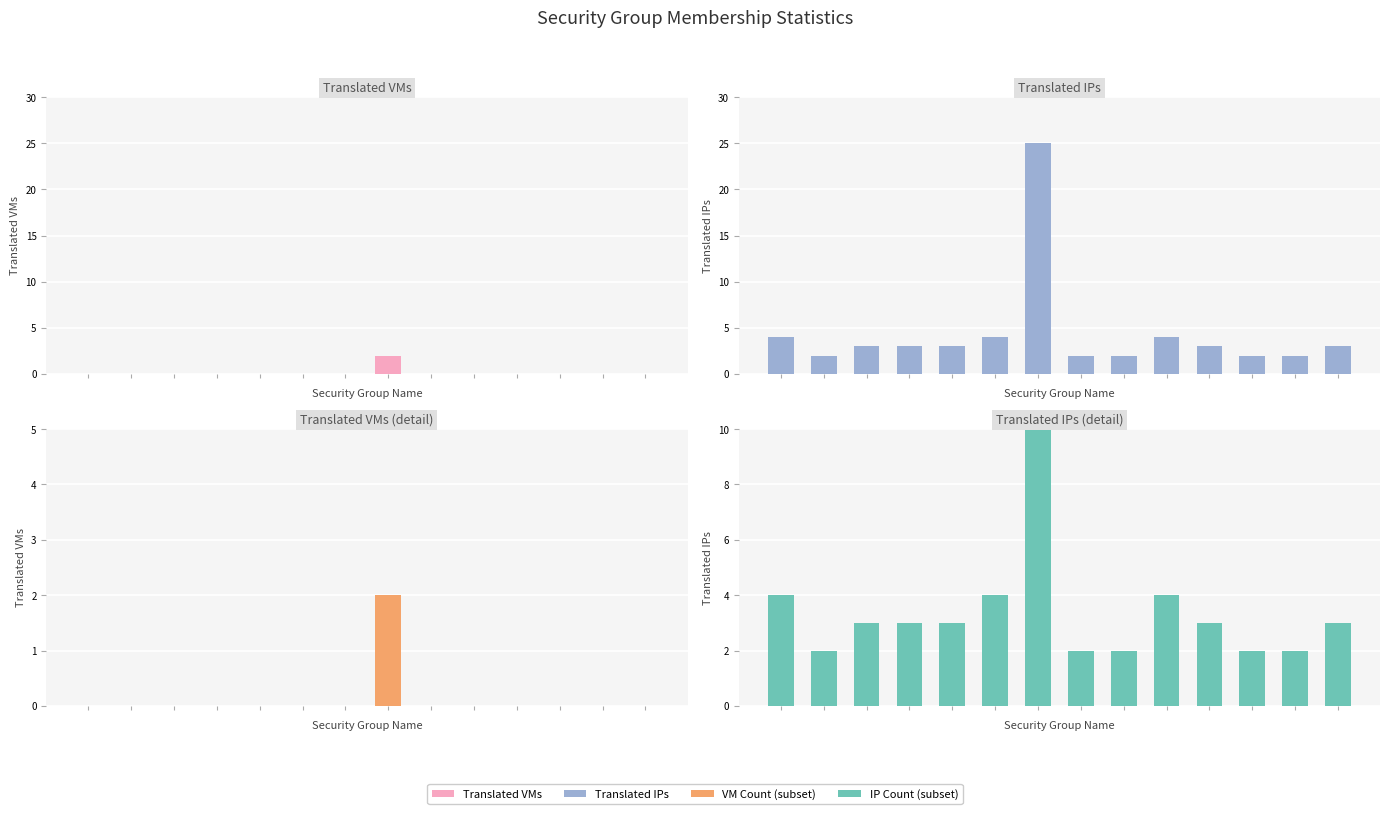

How many data points in Translated VMs are above 0?

1